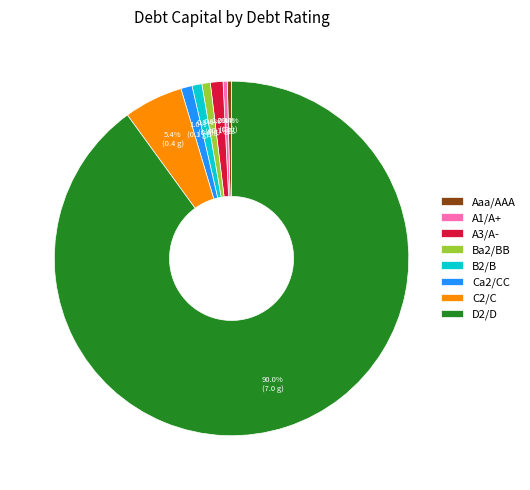

What is the majority slice?

D2/D